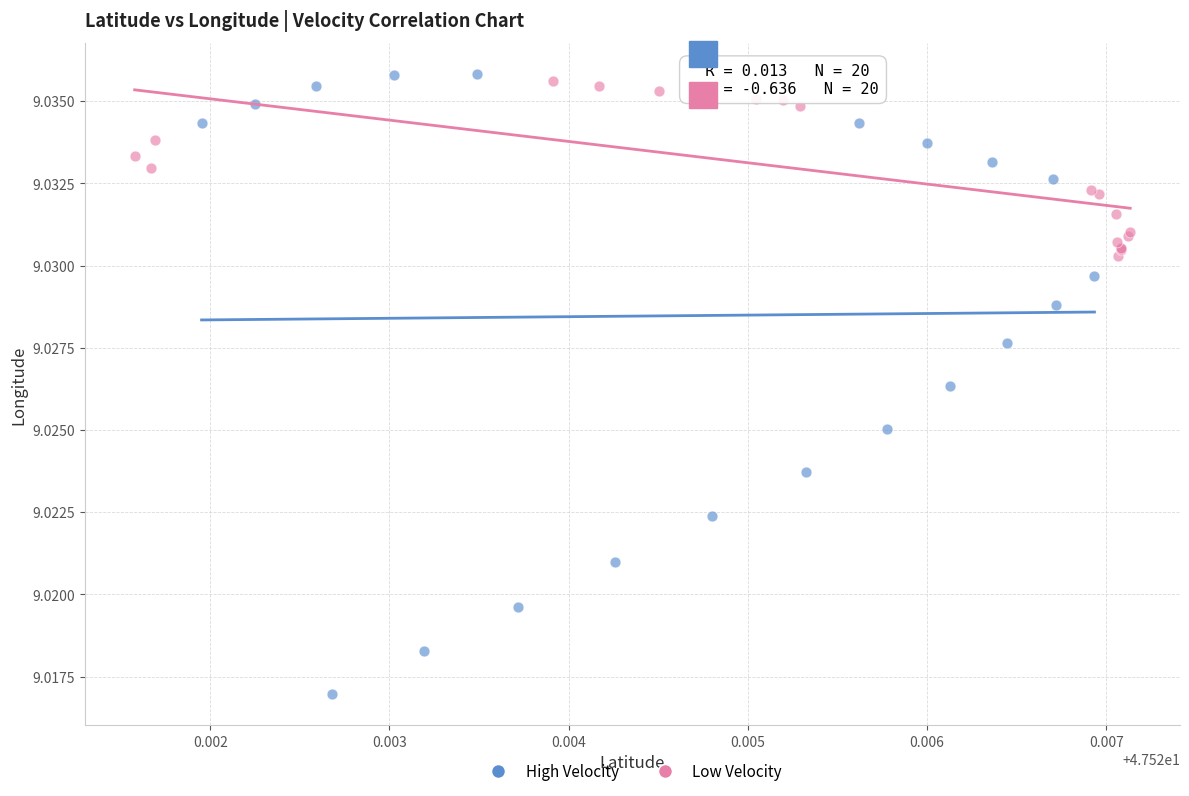

Which series has the largest Y range (max minus min)?

High Velocity